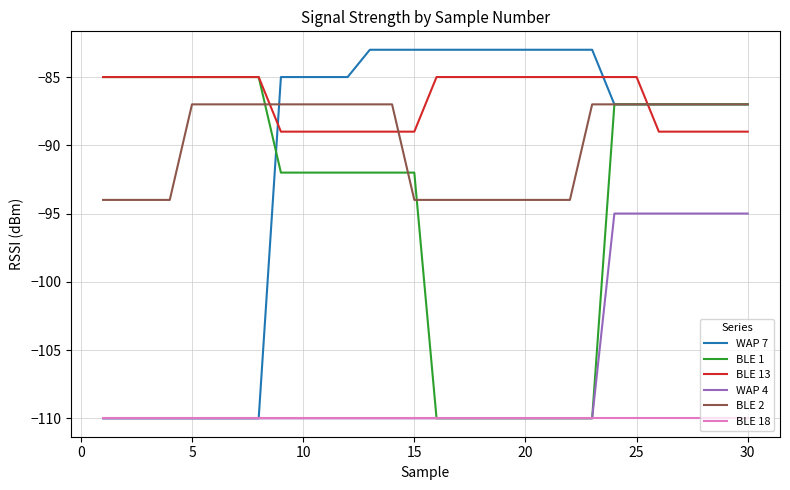

Which series has the largest total across all categories?

BLE 13